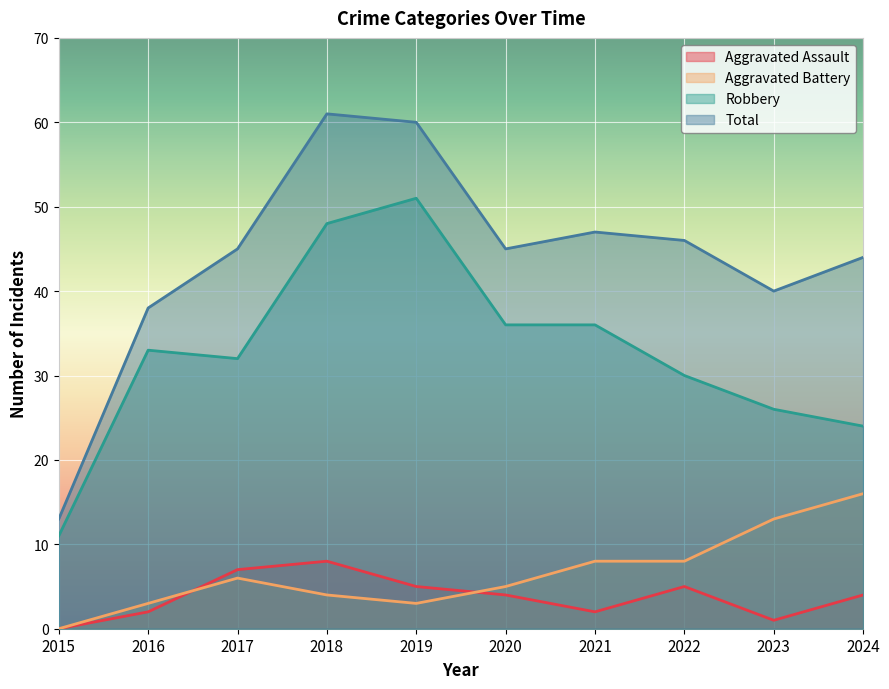

At which label does Aggravated Battery first exceed 6?

2021